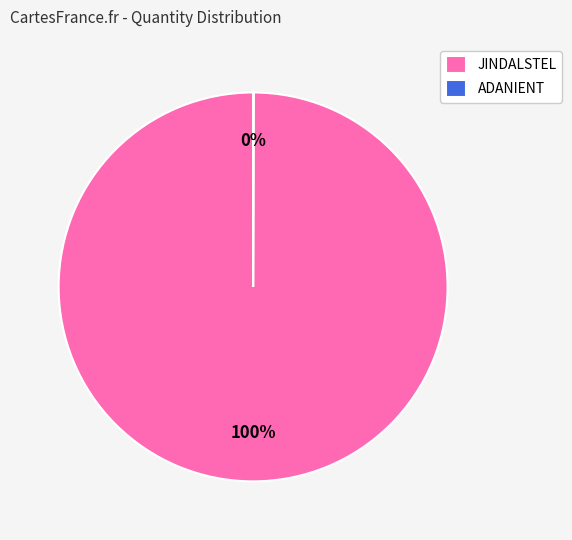

Which category has the biggest portion of the pie?

JINDALSTEL